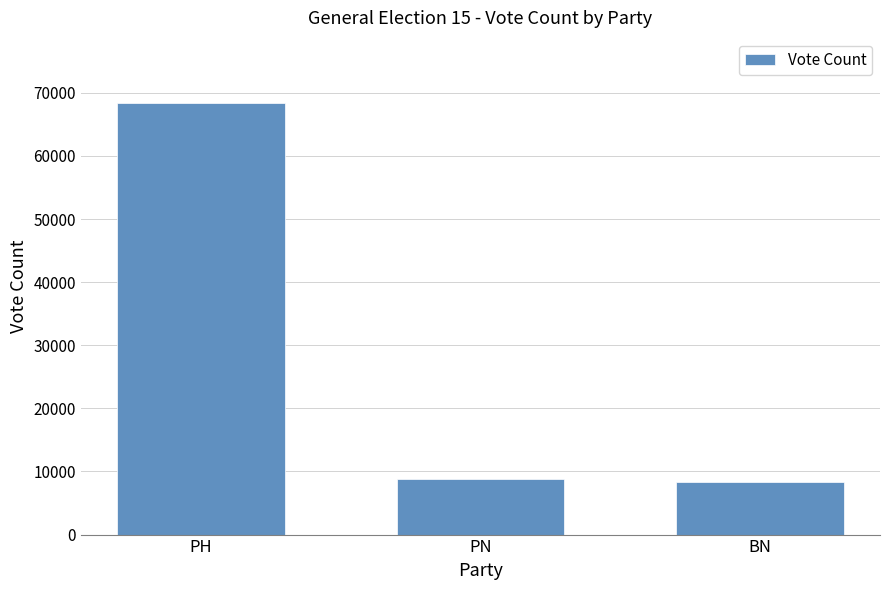

What value does the data have at PN?

8754